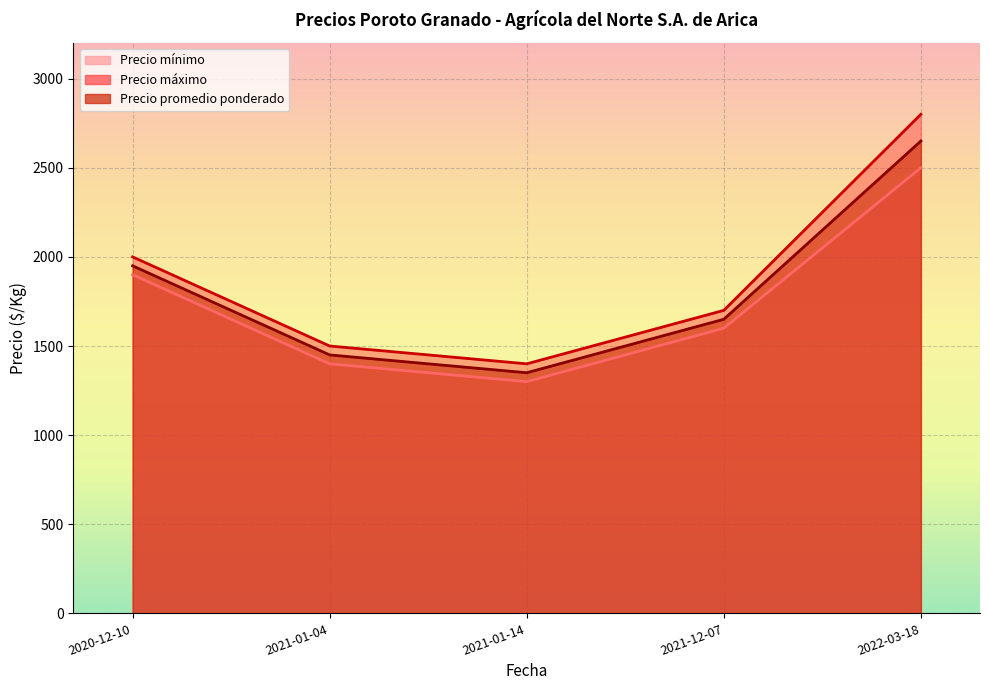

Which category has the highest value in the Precio promedio ponderado series?

2022-03-18